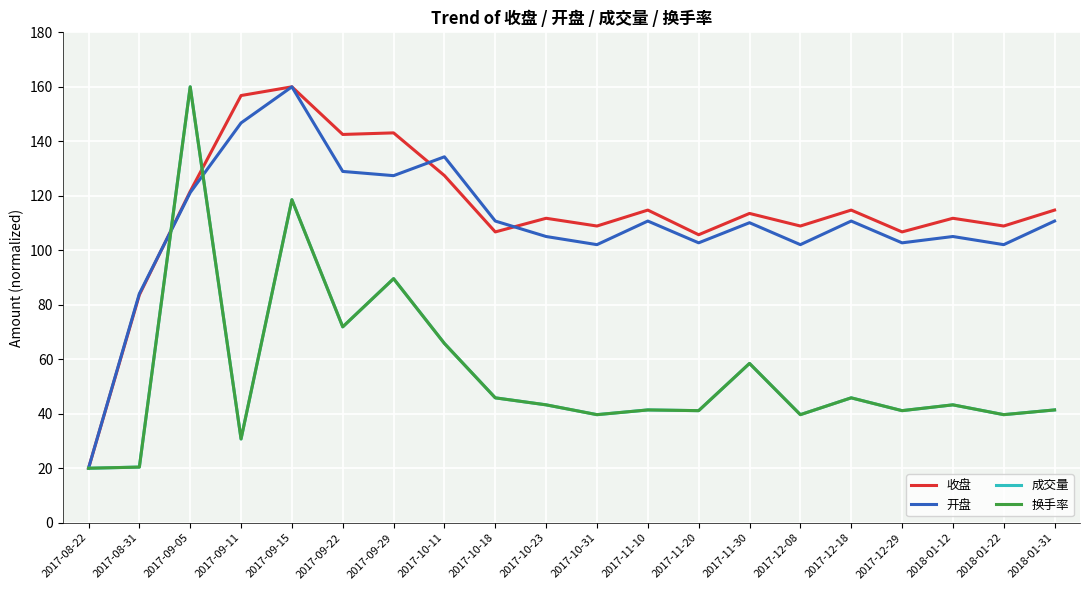

What is the difference between the highest and lowest values at 2017-09-11?

126.1